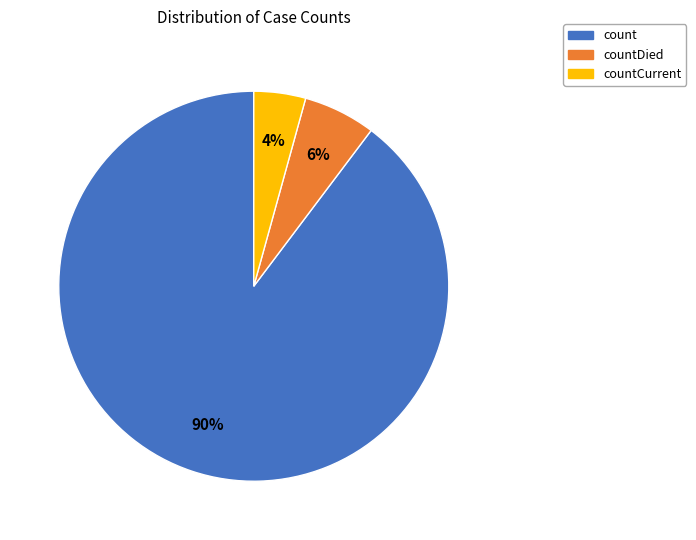

What is the ratio of the value at count to the value at countDied?

15.0